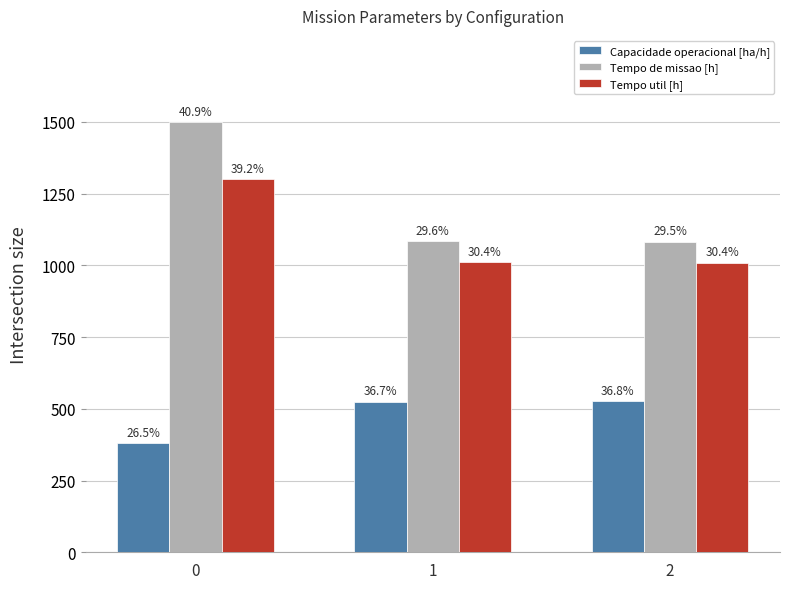

Between 2 and 0, which is larger?

2